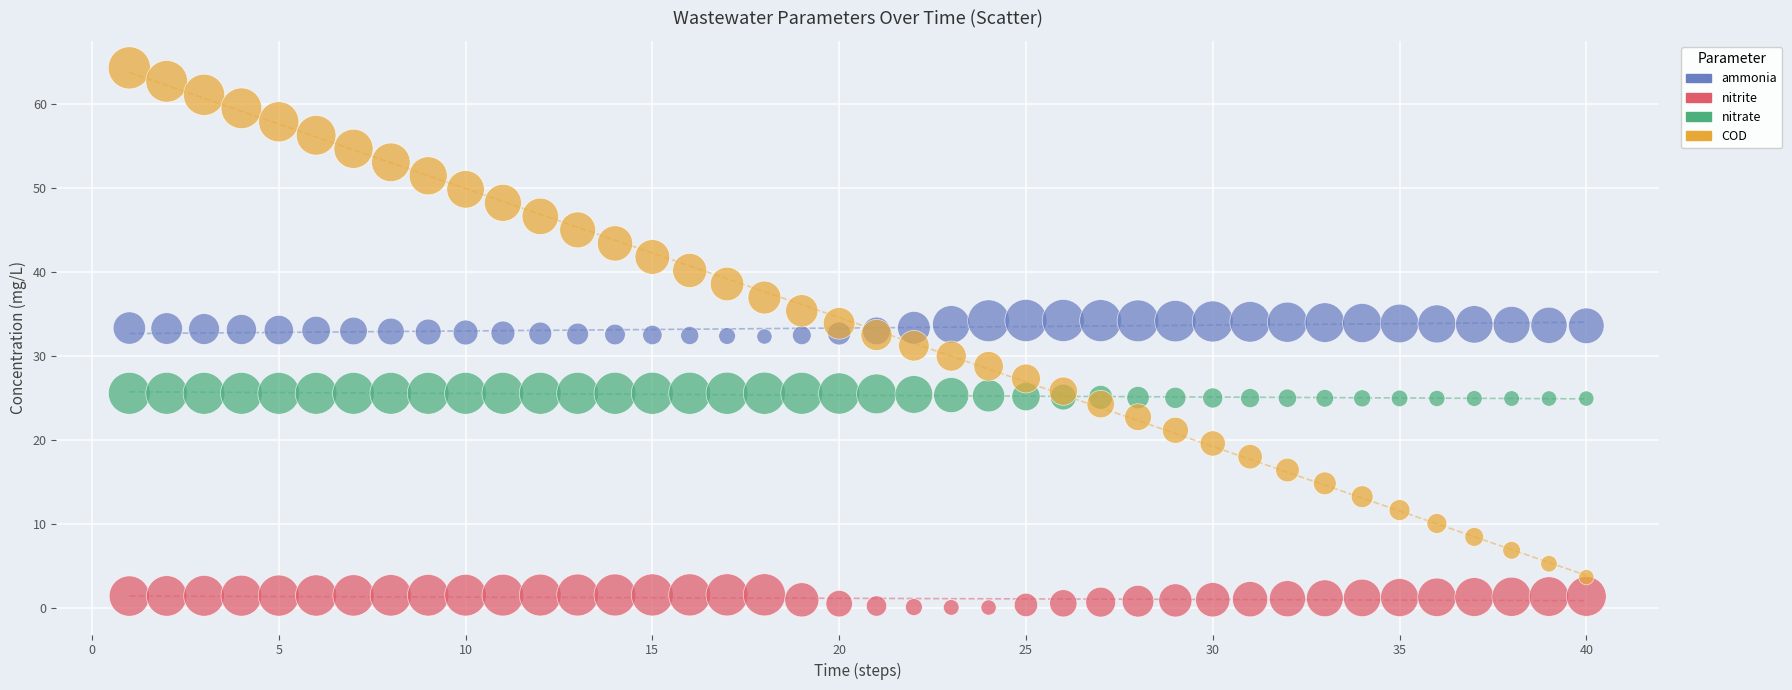

Which series contains the lowest Y value?

nitrite